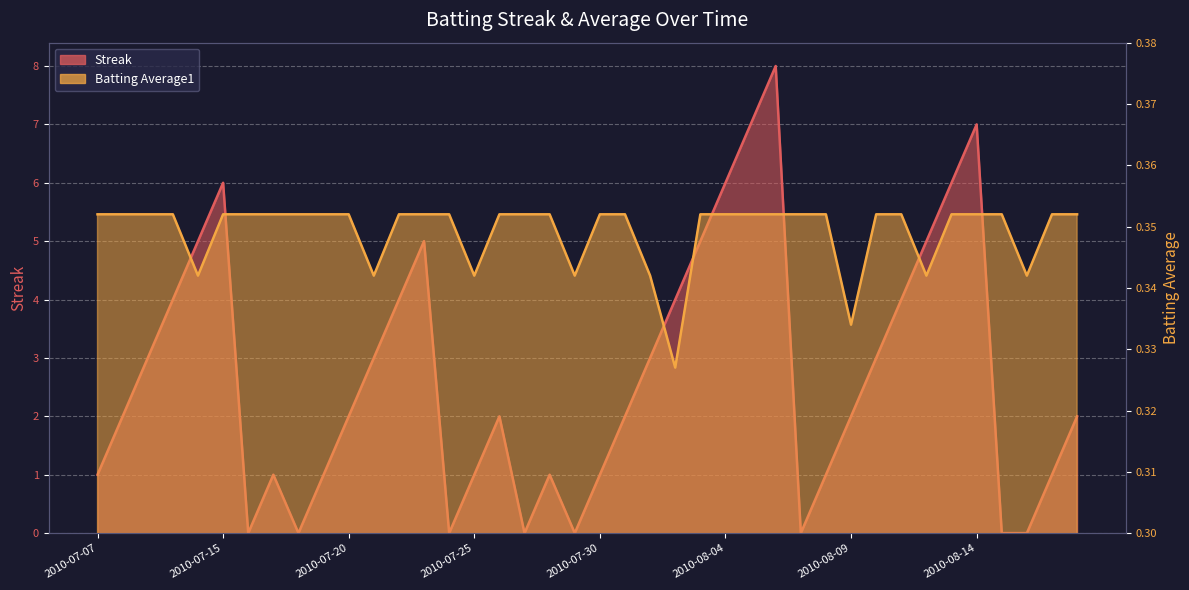

List the labels in order of Streak value, smallest first.

2010-07-16, 2010-07-18, 2010-07-24, 2010-07-27, 2010-07-29, 2010-08-07, 2010-08-15, 2010-08-16, 2010-07-07, 2010-07-17, 2010-07-19, 2010-07-25, 2010-07-28, 2010-07-30, 2010-08-08, 2010-08-17, 2010-07-08, 2010-07-20, 2010-07-26, 2010-07-31, 2010-08-09, 2010-08-18, 2010-07-09, 2010-07-21, 2010-08-01, 2010-08-10, 2010-07-10, 2010-07-22, 2010-08-02, 2010-08-11, 2010-07-11, 2010-07-23, 2010-08-03, 2010-08-12, 2010-07-15, 2010-08-04, 2010-08-13, 2010-08-05, 2010-08-14, 2010-08-06